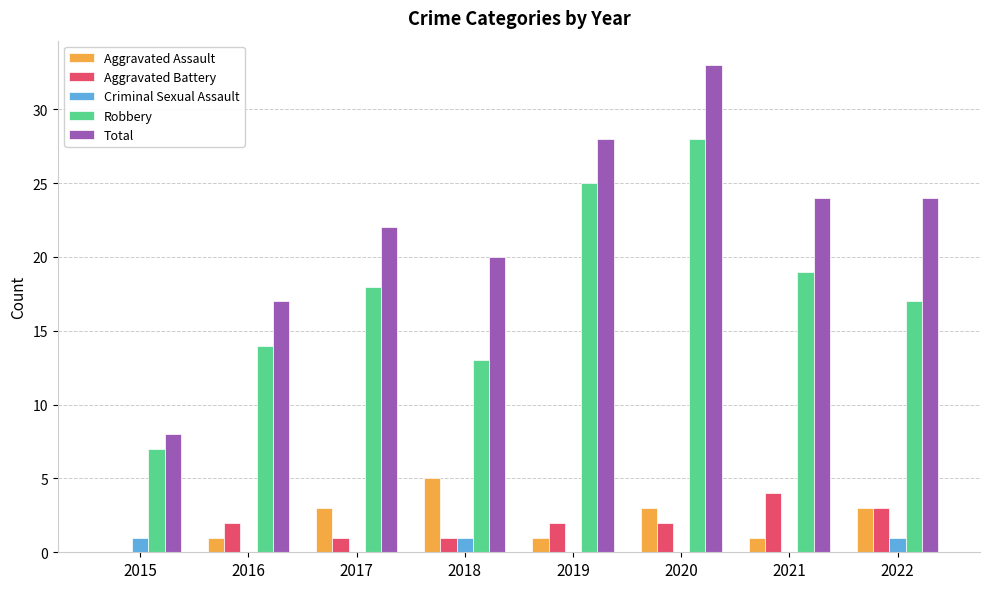

True or false: Aggravated Battery has a value of 0 at 2015.

True